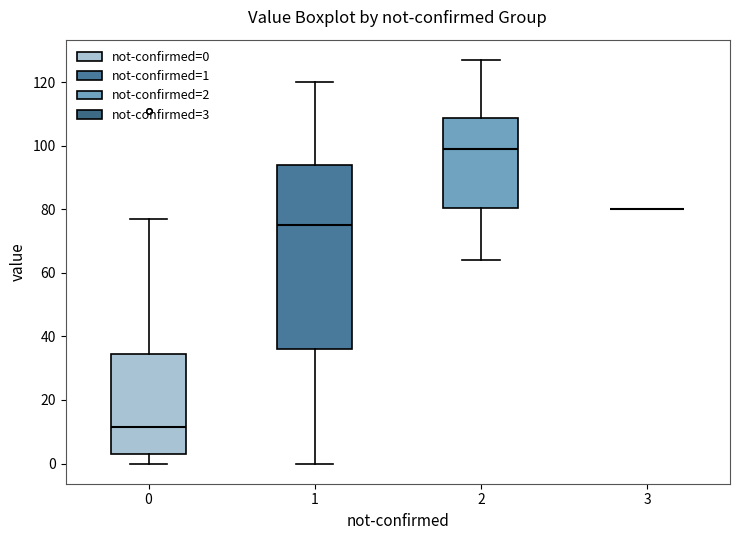

Where does the median line of the box at x = 0 sit on the y-axis? The values are not printed on the chart, so give them approximately, as read against the axis.

12